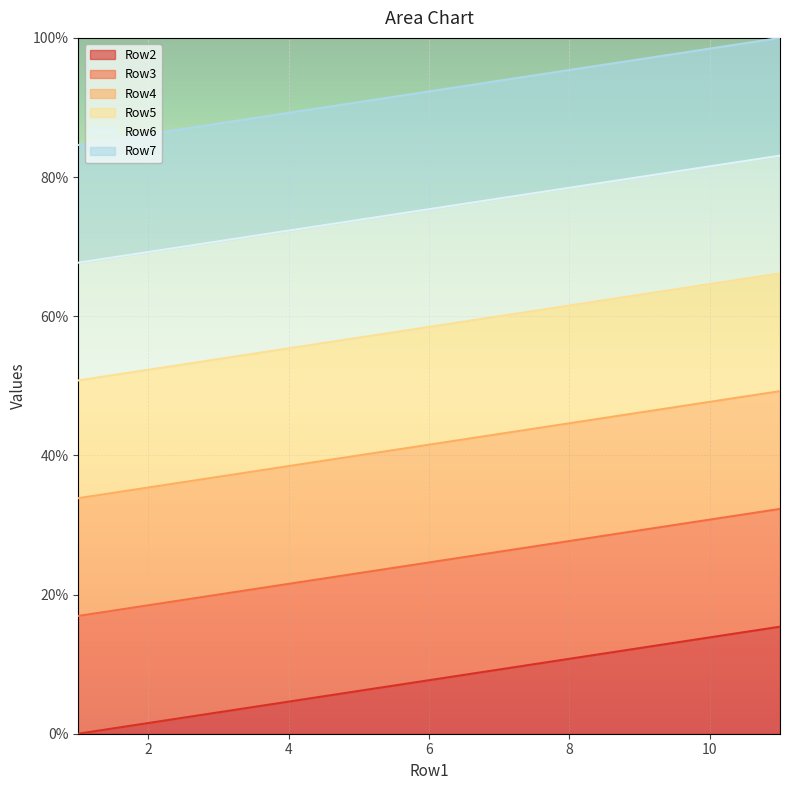

Is it true that Row2 equals -5.3 at 1?

False